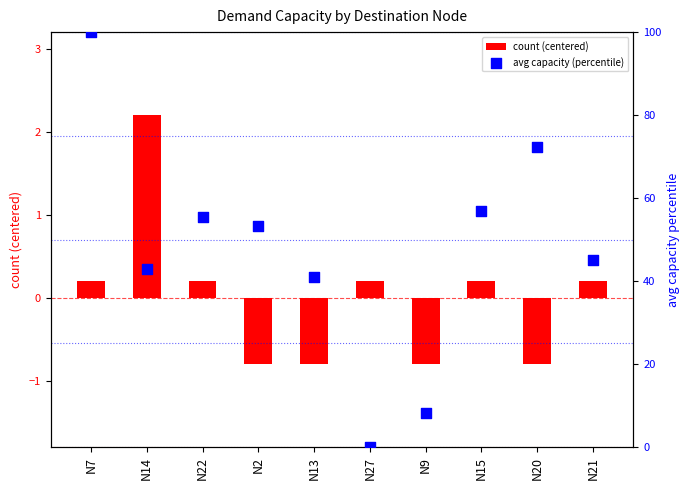

Is the value of avg capacity (percentile) at N27 greater than the value of count (centered) at N14?

No